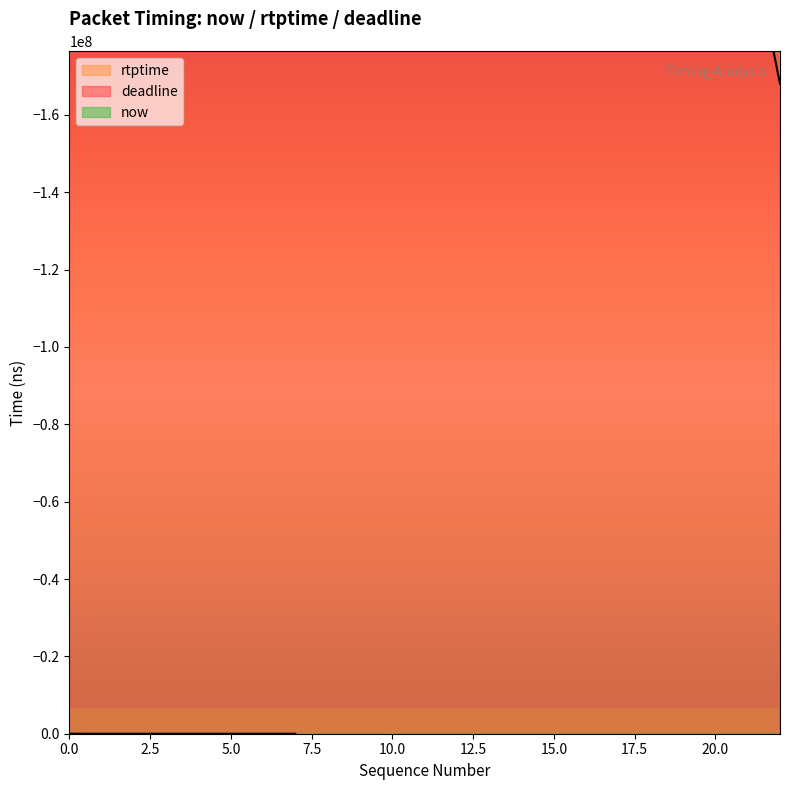

Is it true that rtptime equals -441304000 at 2?

True